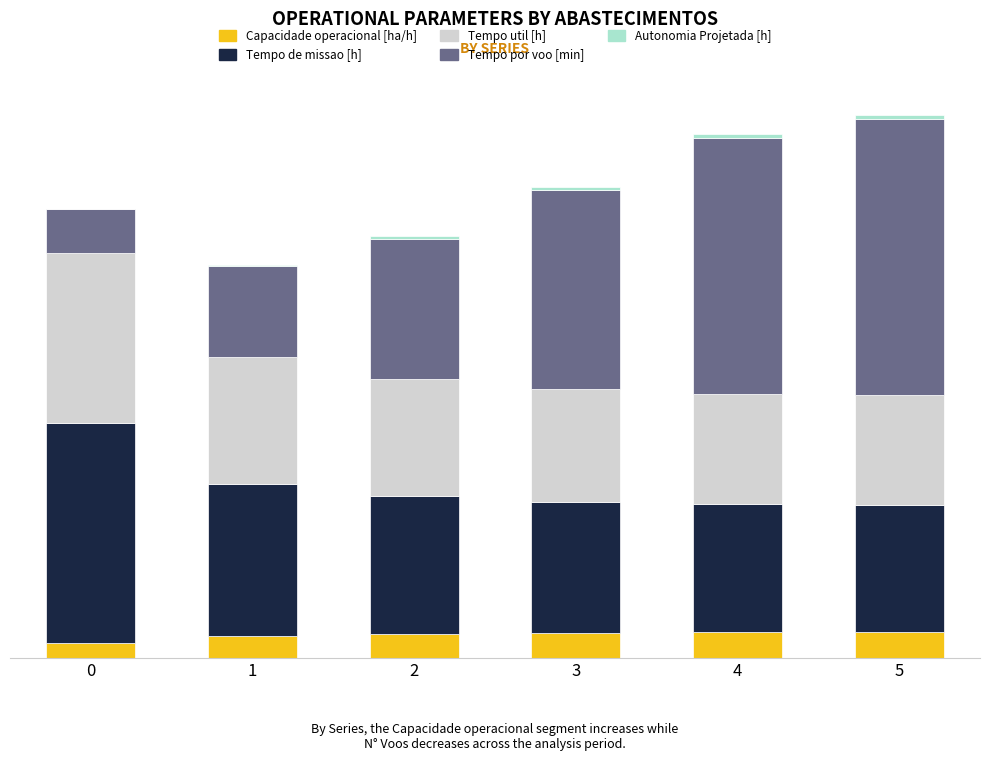

What is the difference between the second highest and second lowest values in the Autonomia Projetada [h] series?

0.4